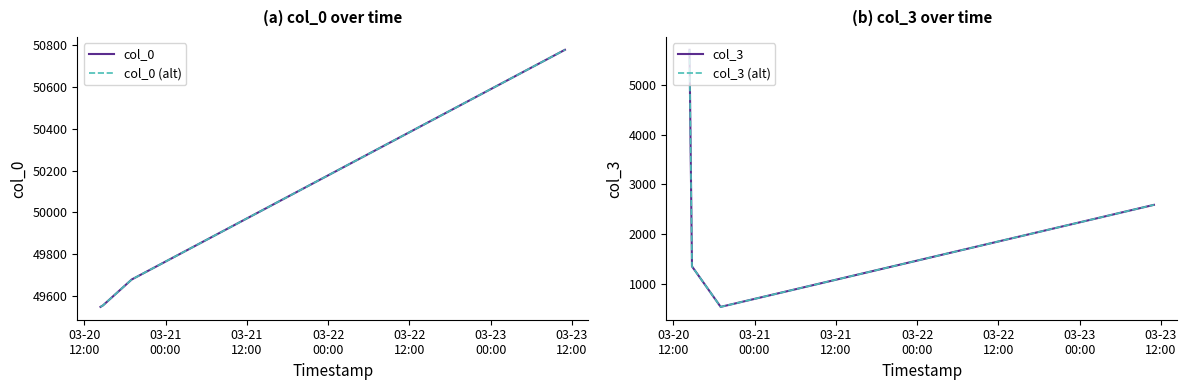

Between 03-22
00:00 and 03-21
00:00, which is larger?

03-22
00:00